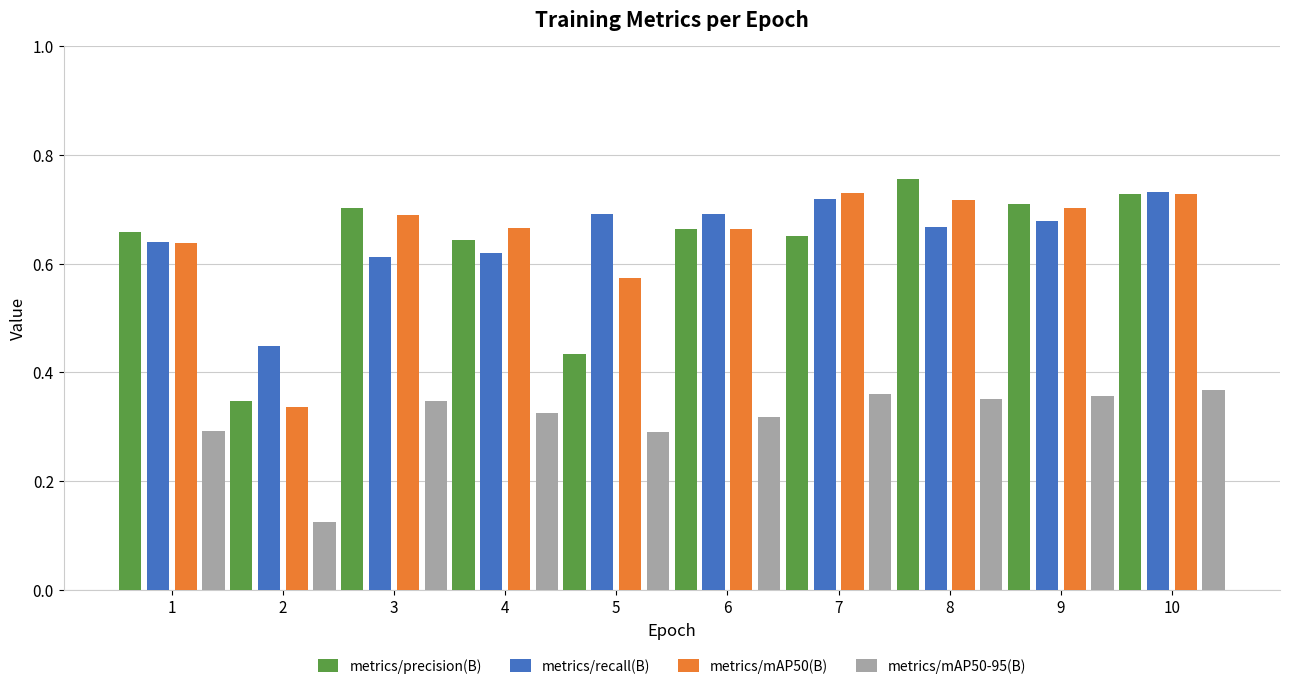

How many groups of bars are there?

10